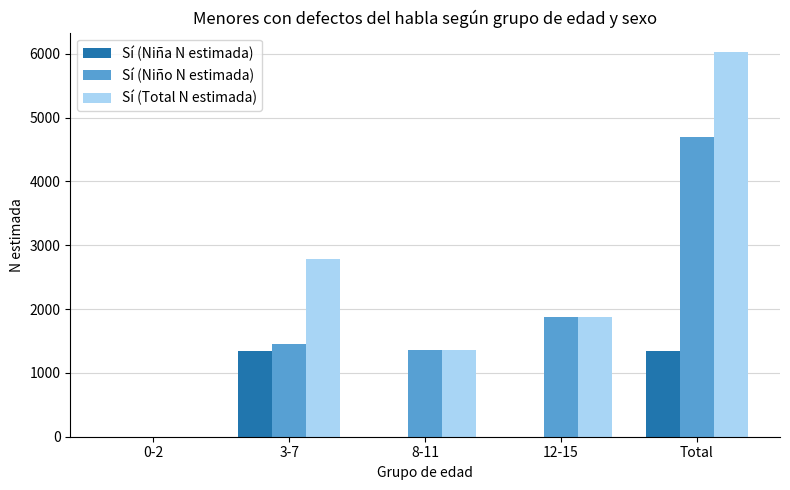

The value of Sí (Niña N estimada) at 0-2 is 908. True or false?

False